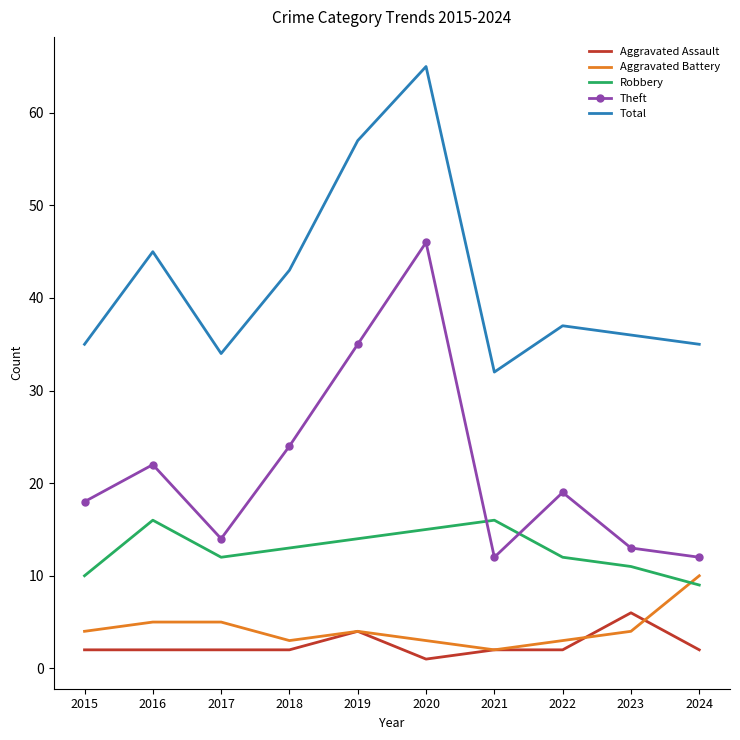

At which category is the sum across all series the highest?

2020